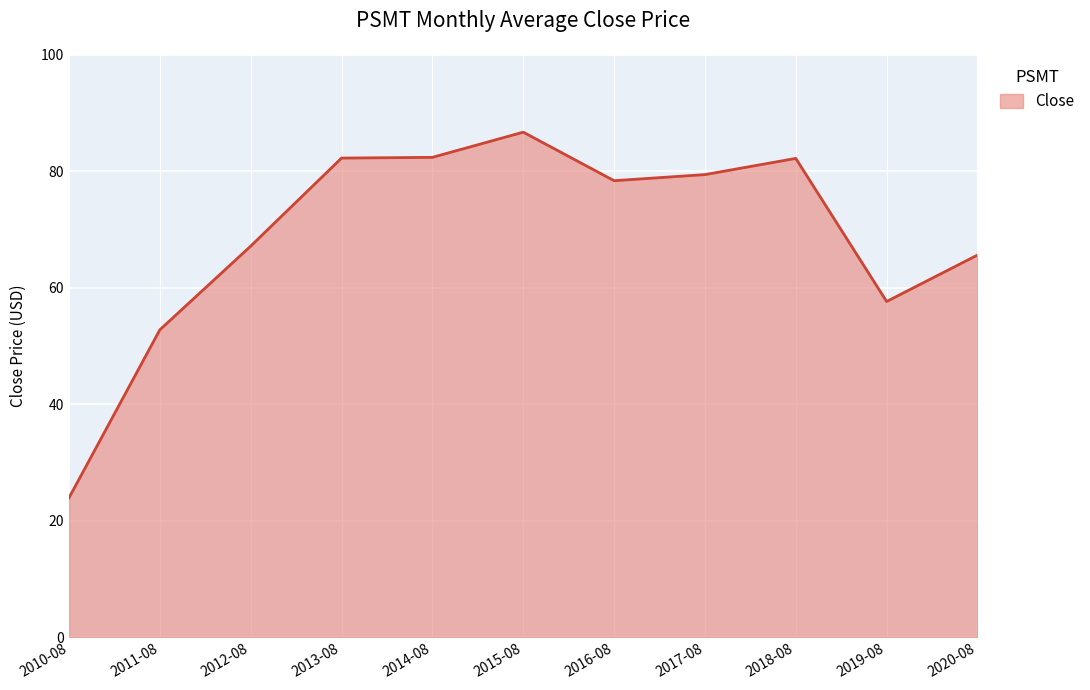

Which label corresponds to the largest value in the chart?

2015-08